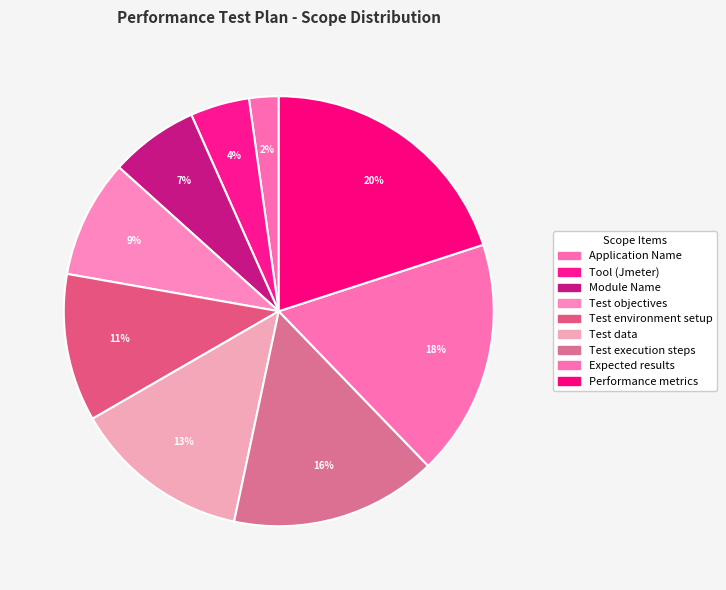

Which has a higher value, Test environment setup or Tool (Jmeter)?

Test environment setup